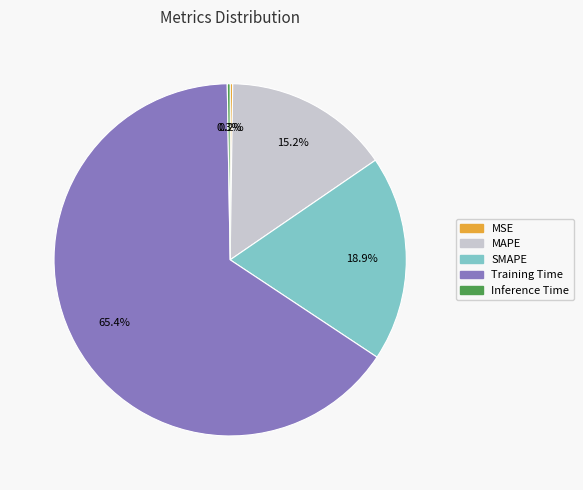

Combined, do SMAPE and MAPE account for over 50%?

No